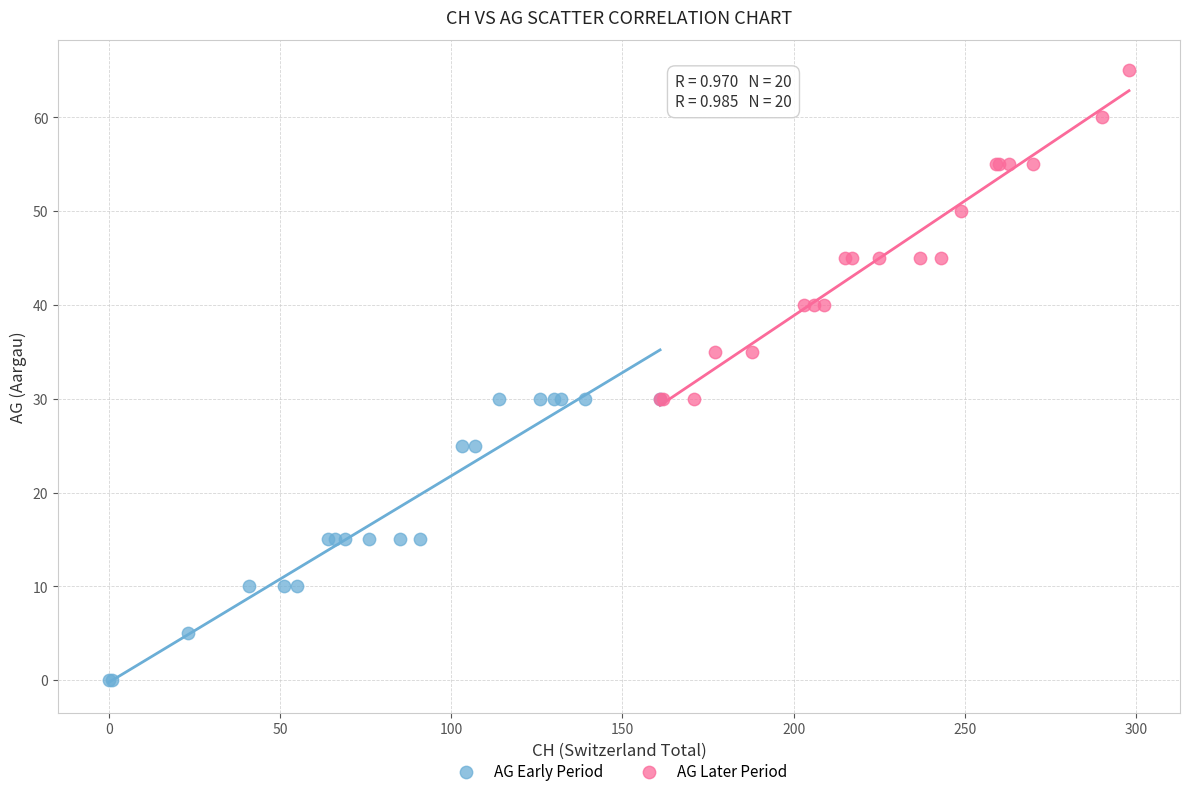

Which series reaches the minimum Y coordinate?

AG Early Period